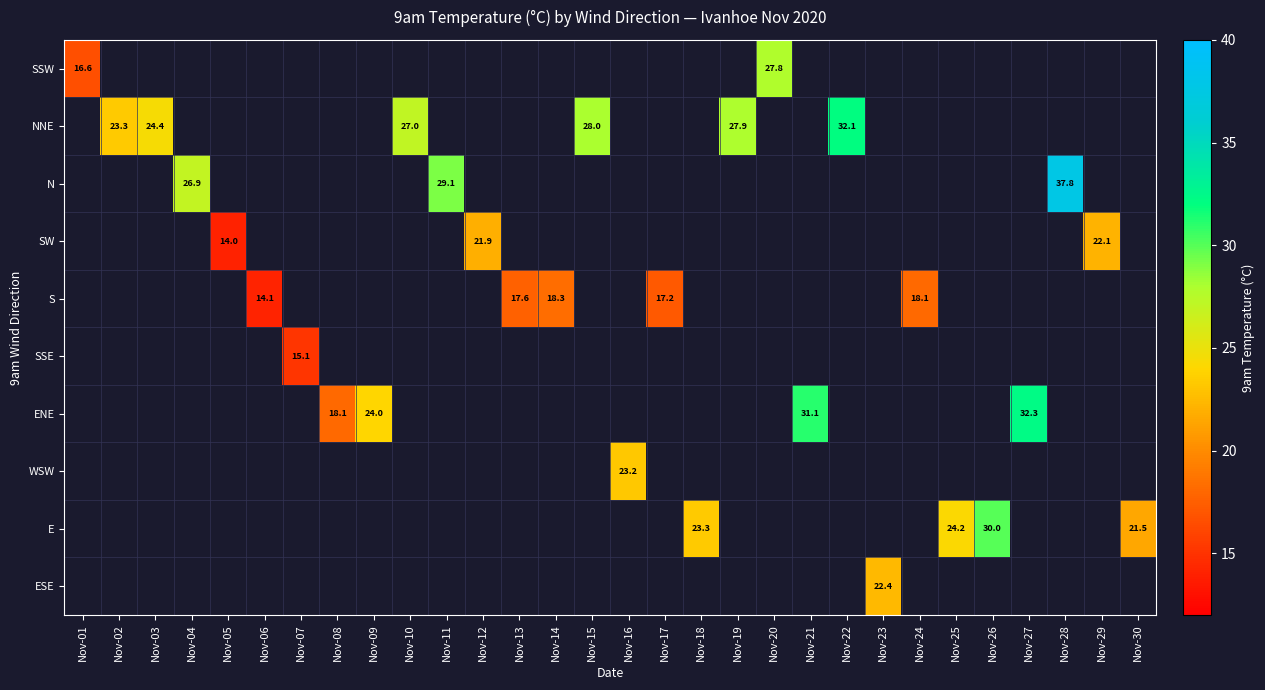

What is the maximum value shown in the chart?

37.8